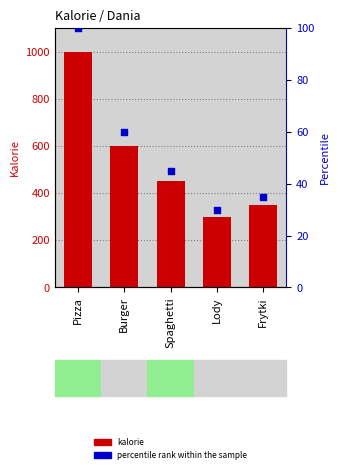

What are all the series names shown in the legend?

kalorie, percentile rank within the sample